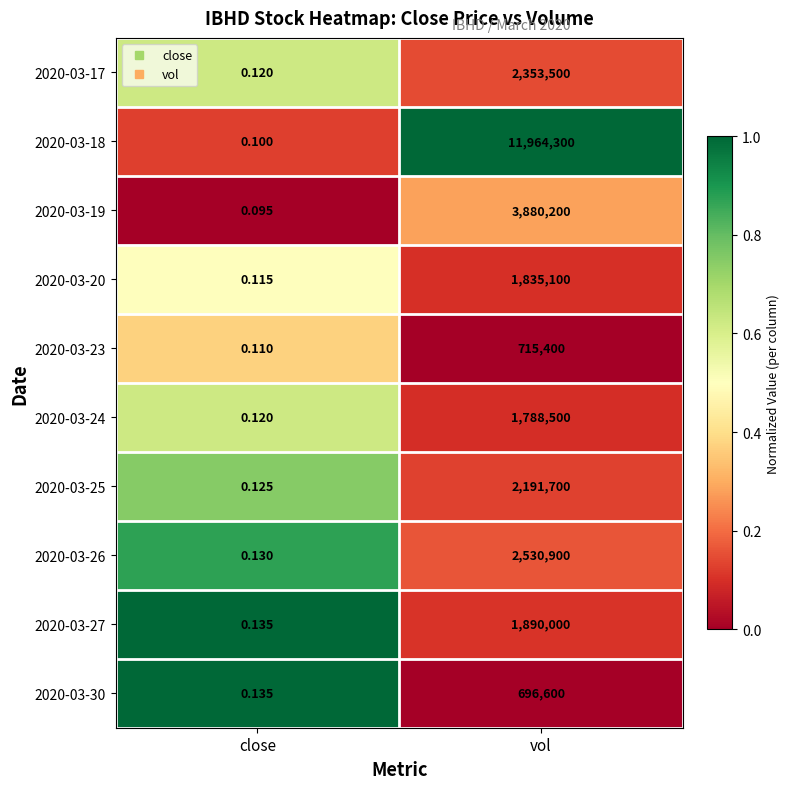

Which series has the widest spread of values?

2020-03-18